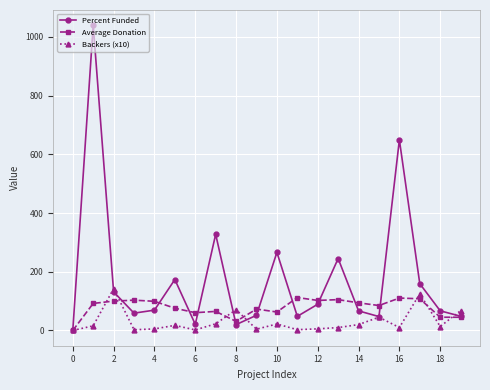

What is the difference between the second highest and minimum values in the Average Donation series?

110.4